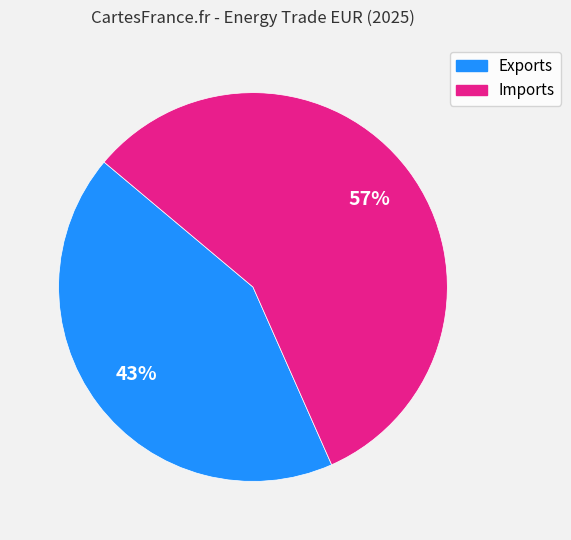

Does Imports account for over 50% of the chart?

Yes